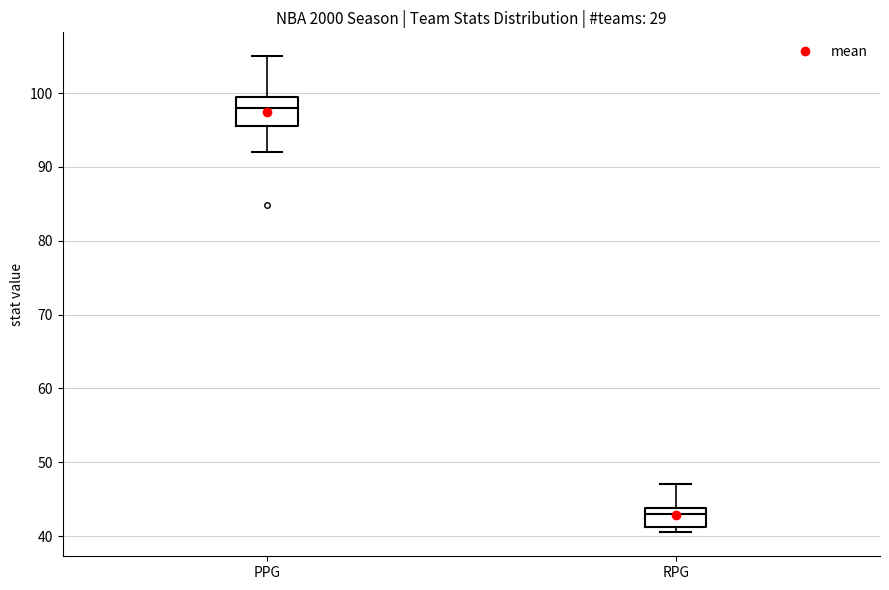

Reading left to right, transcribe this box plot: for each box, give where its median line is, the range the box spans, and where its two whiskers end, as read against the y-axis. The values are not printed on the chart, so give them approximately, as read against the axis.

PPG: median 98, box 96 to 100, whiskers 92 to 105
RPG: median 43, box 41 to 44, whiskers 41 (just below the box's lower edge) to 47